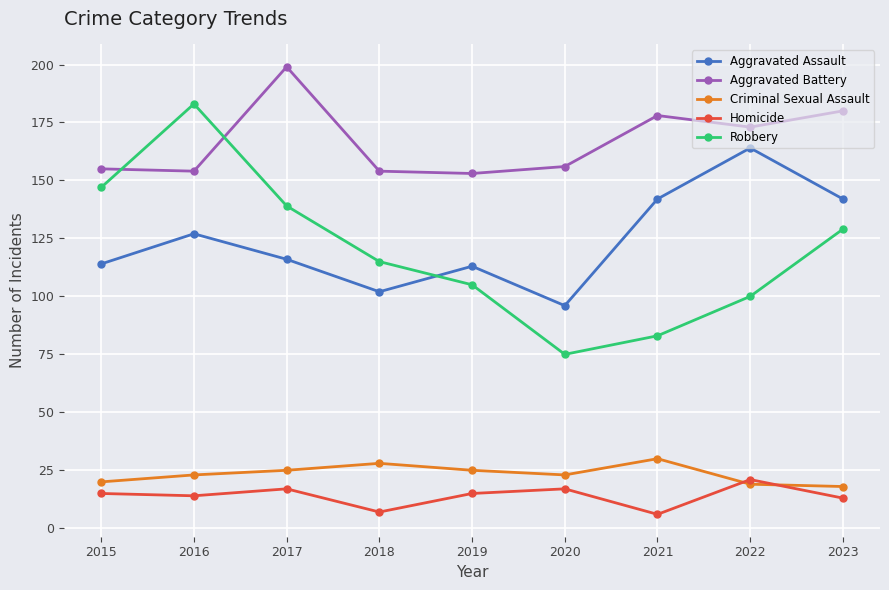

True or false: Robbery and Homicide cross at least once.

False